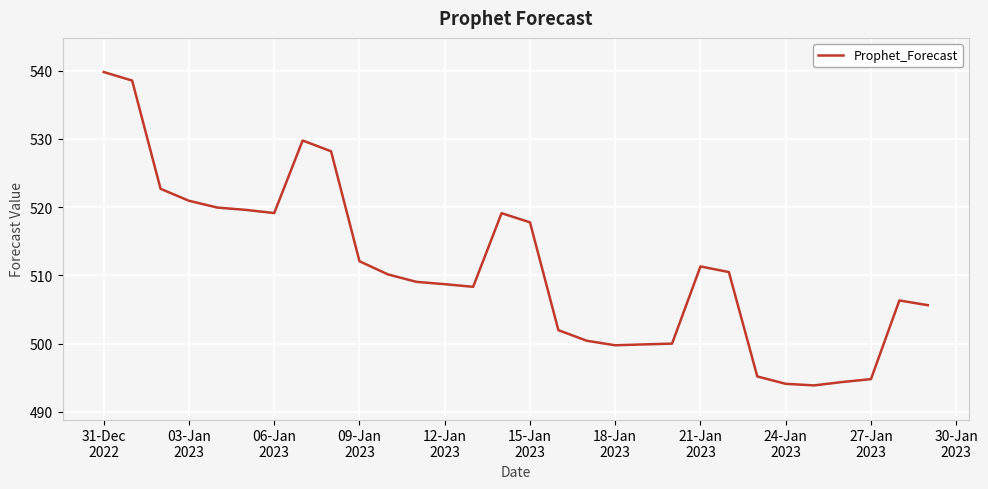

What is the greatest value displayed?

539.8